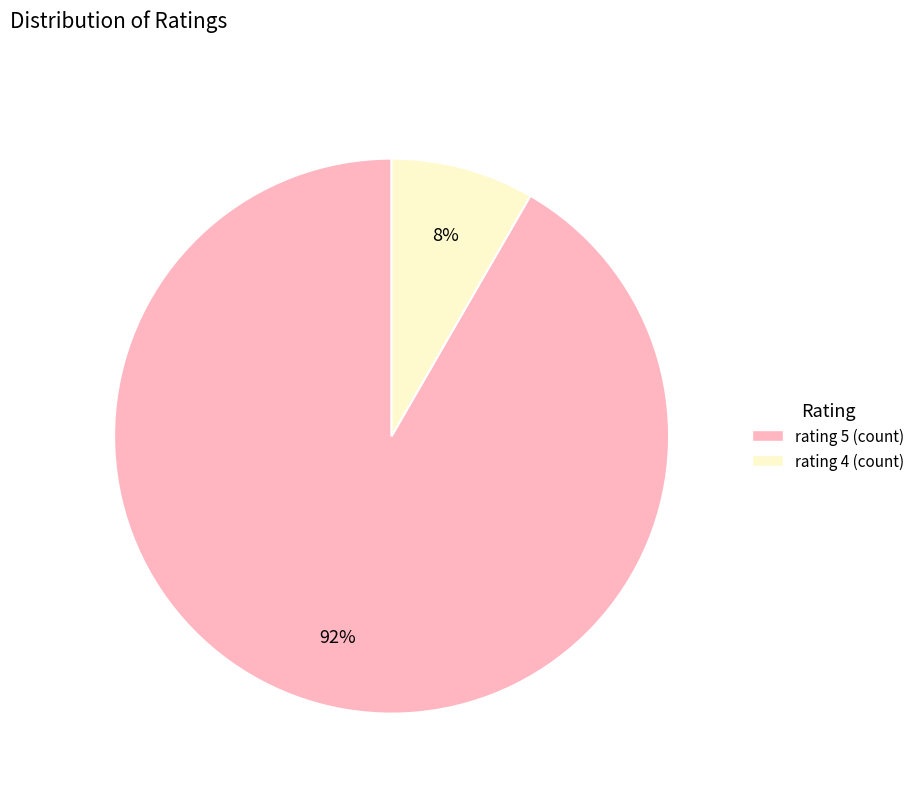

Count the number of slices in the pie.

2